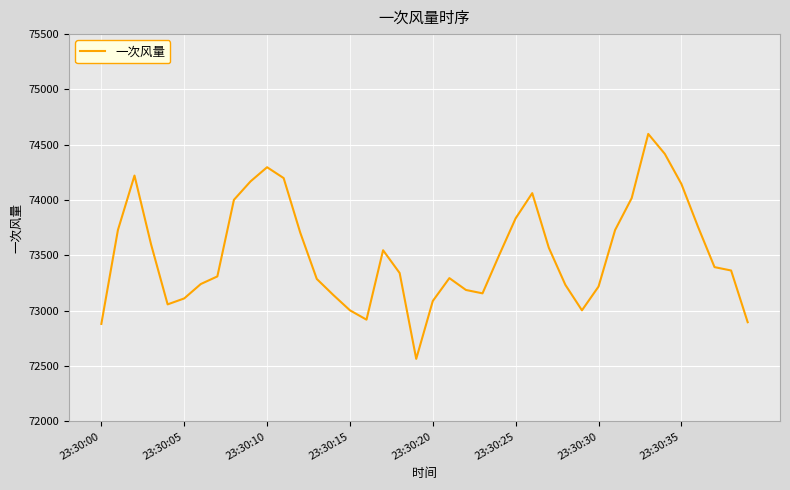

What is the average value?

73520.3